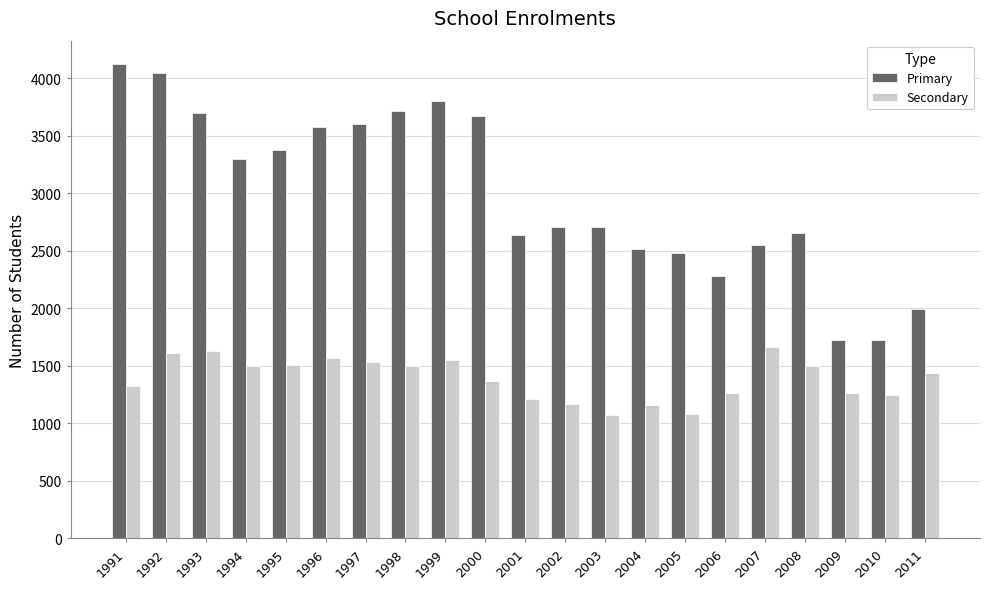

Rank the series by their average value, from highest to lowest.

Primary, Secondary